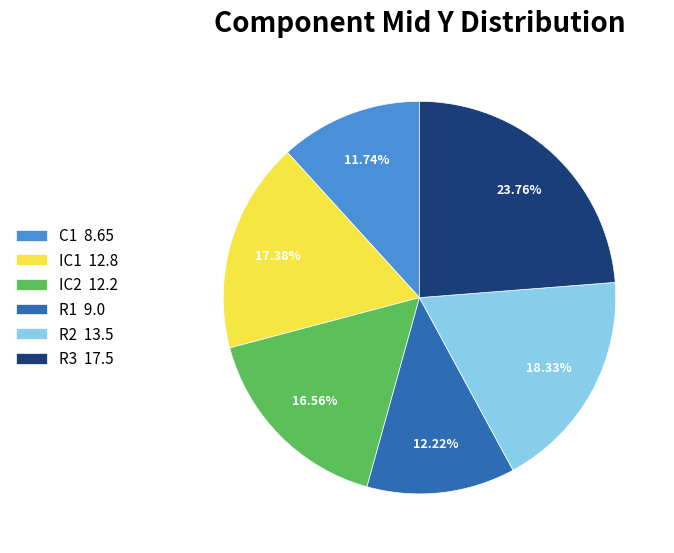

Do R1 and IC1 together represent more than half of the pie?

No